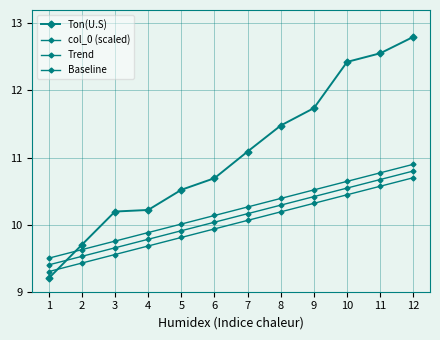

How many series are shown in this chart?

4